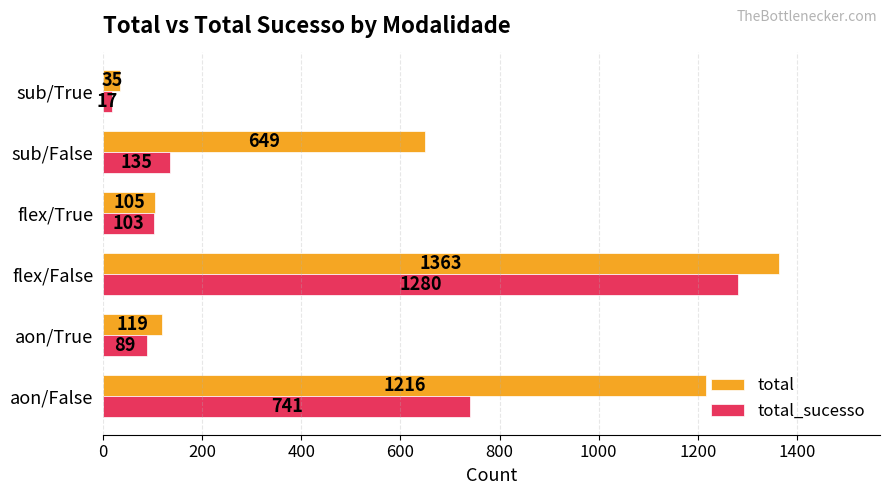

At how many categories does at least one series exceed 107?

4